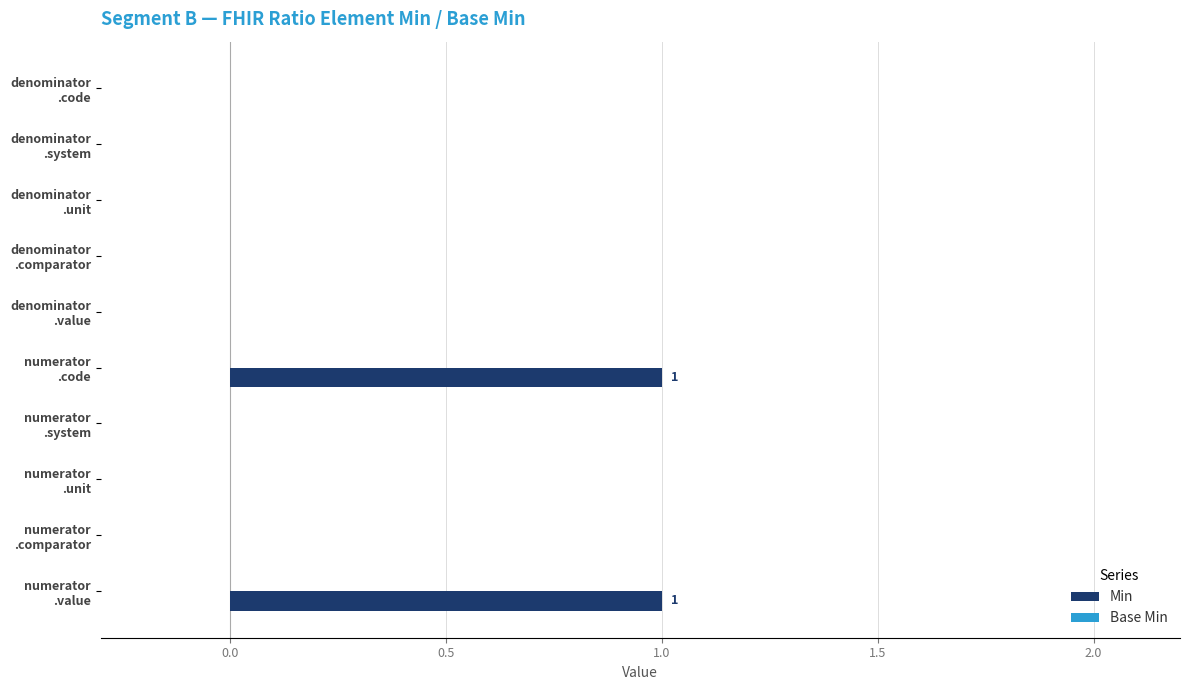

Count the number of data series in this chart.

1